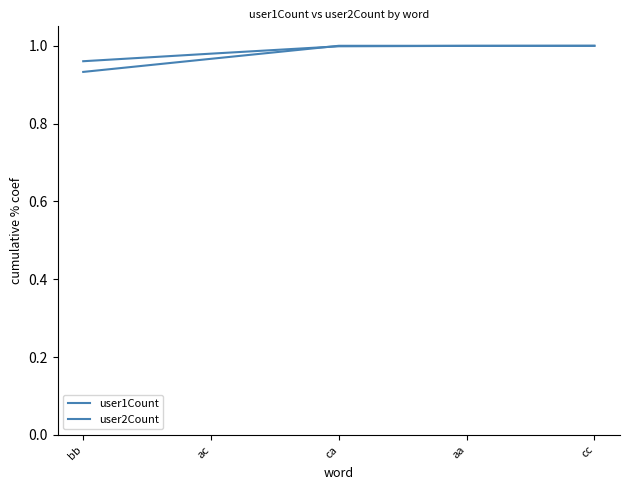

Is this an area chart (filled region under the line)?

No